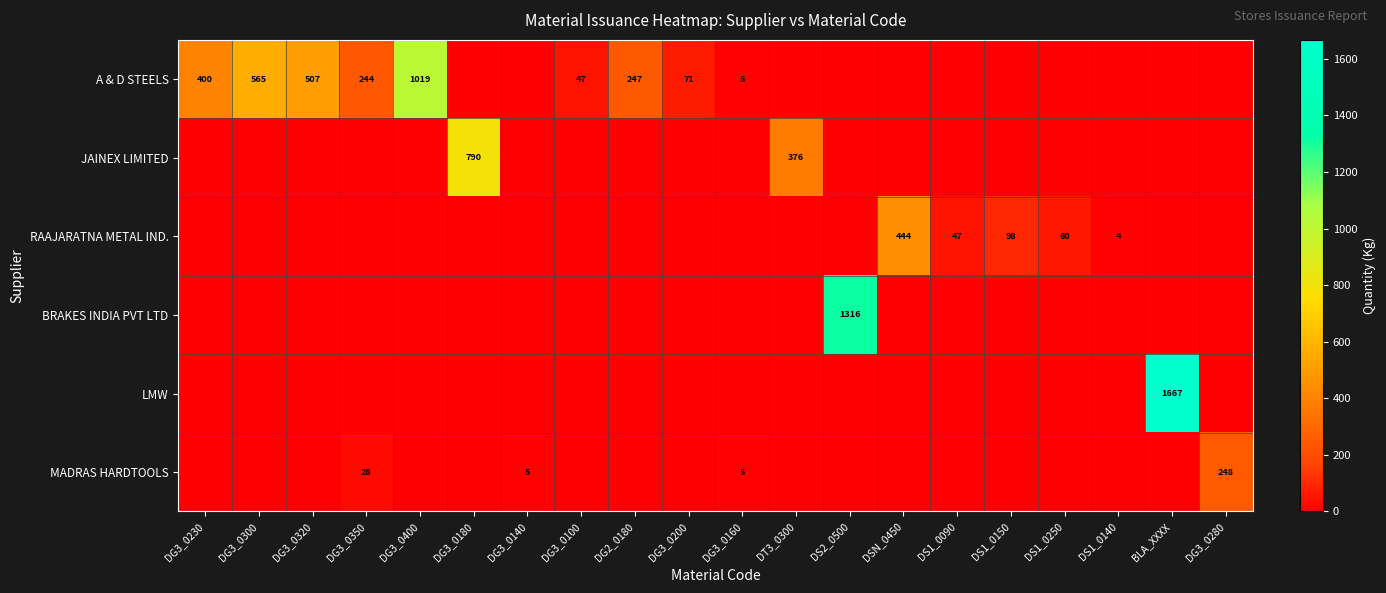

The value of MADRAS HARDTOOLS at DG3_0160 is 5. True or false?

True